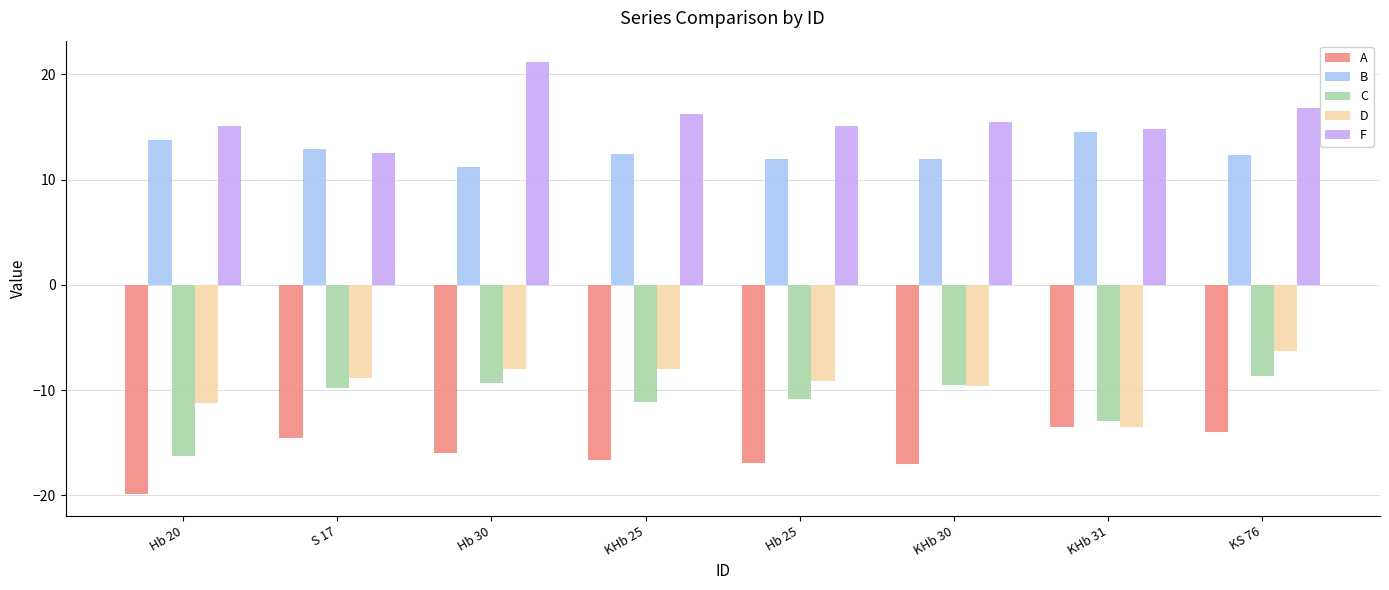

Count the number of data series in this chart.

5